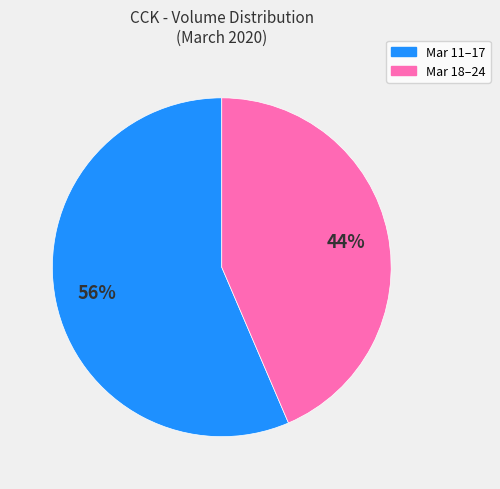

Is there a majority slice in this chart?

Yes